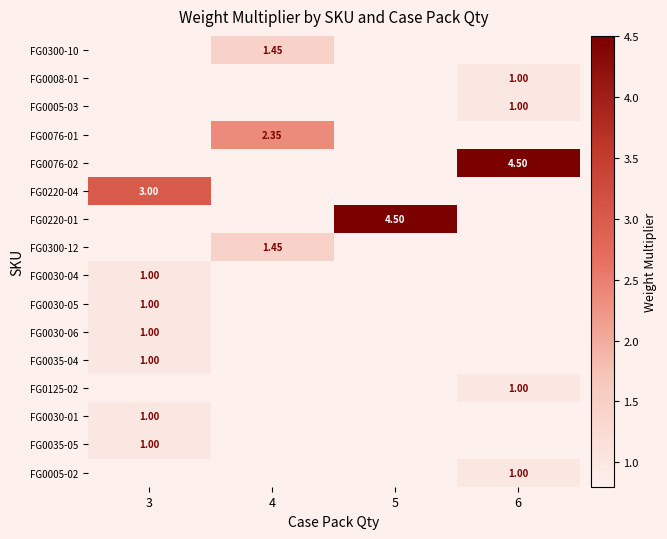

What is the greatest value displayed?

4.5